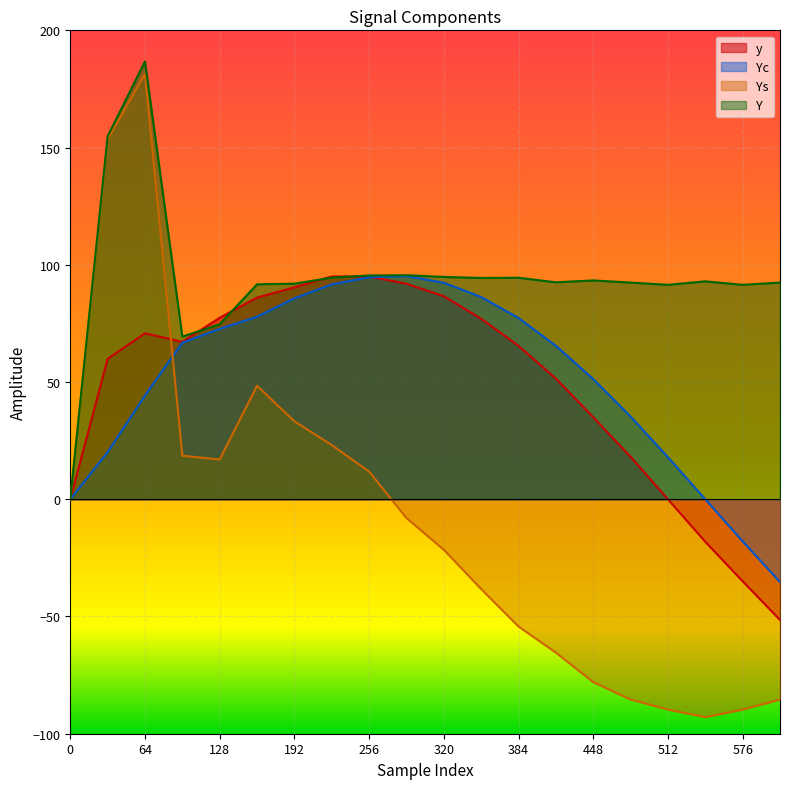

List the labels in order of Ys value, largest first.

64, 32, 160, 192, 224, 96, 128, 256, 0, 288, 320, 352, 384, 416, 448, 480, 608, 512, 576, 544